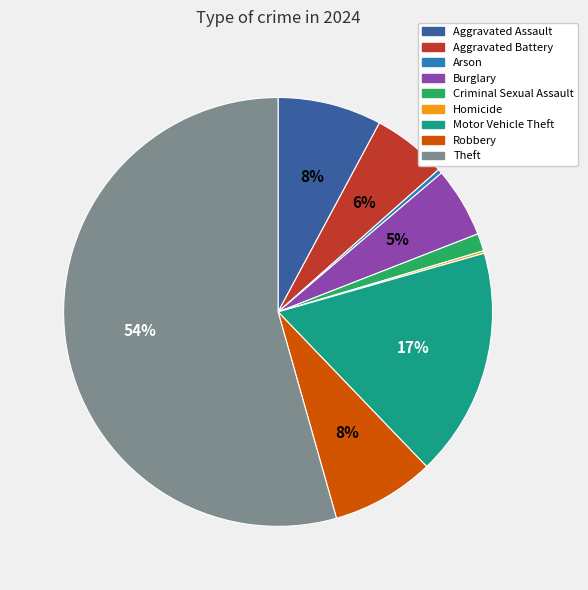

Between Burglary and Robbery, which is larger?

Robbery